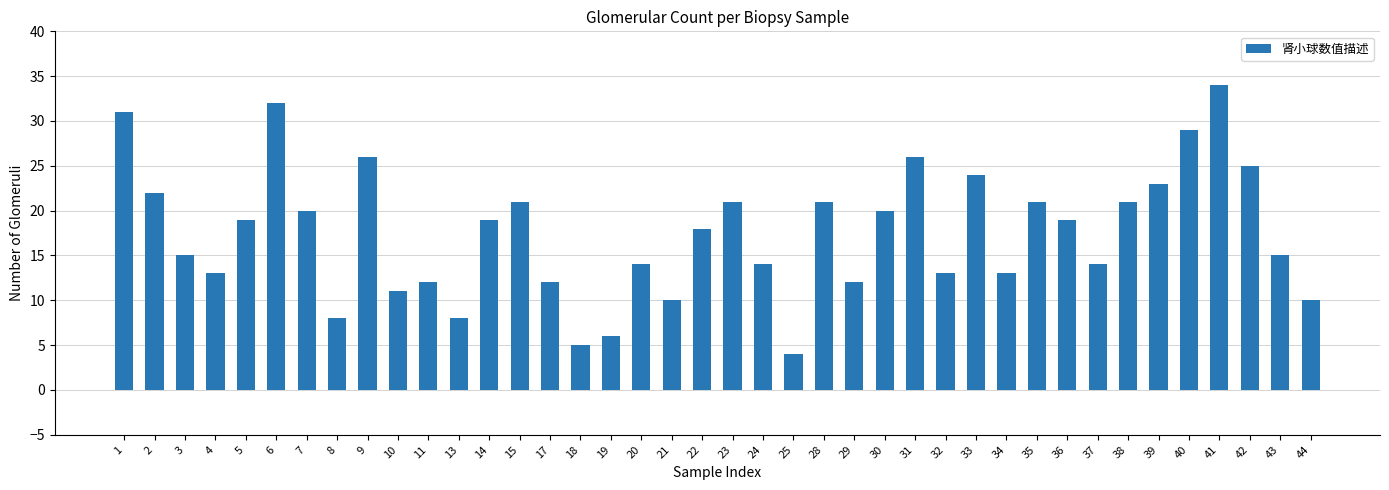

How many series are shown in this chart?

1